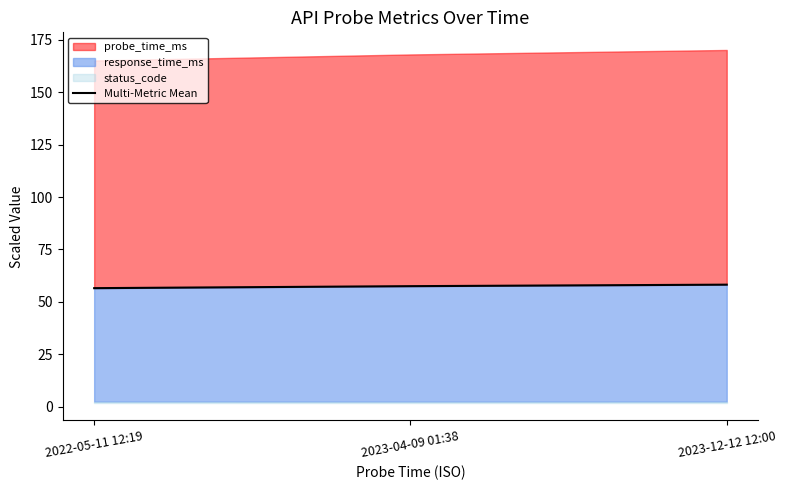

What is the average value?

57.4